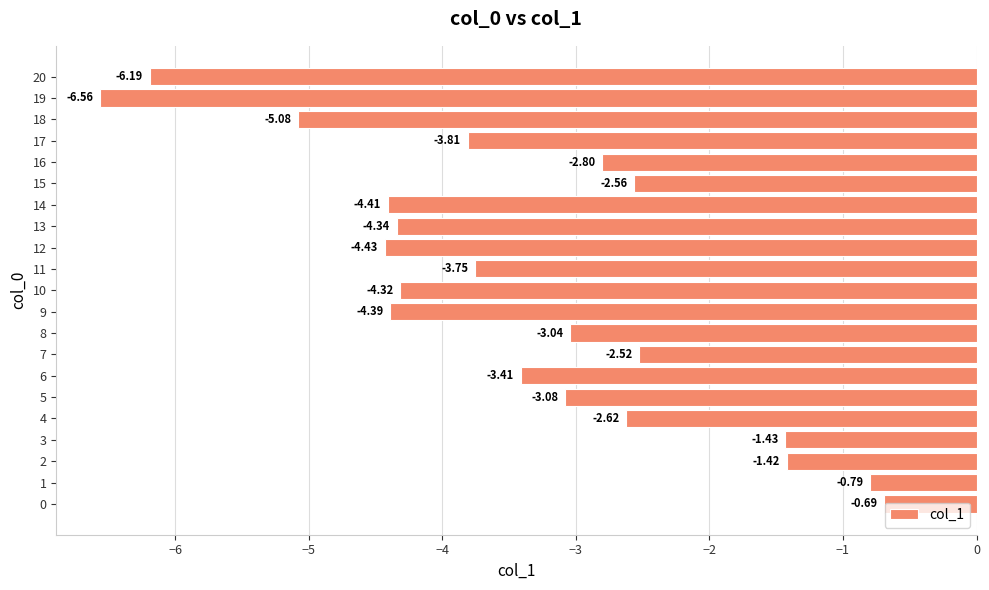

Where is the data nearest to the value -3?

8